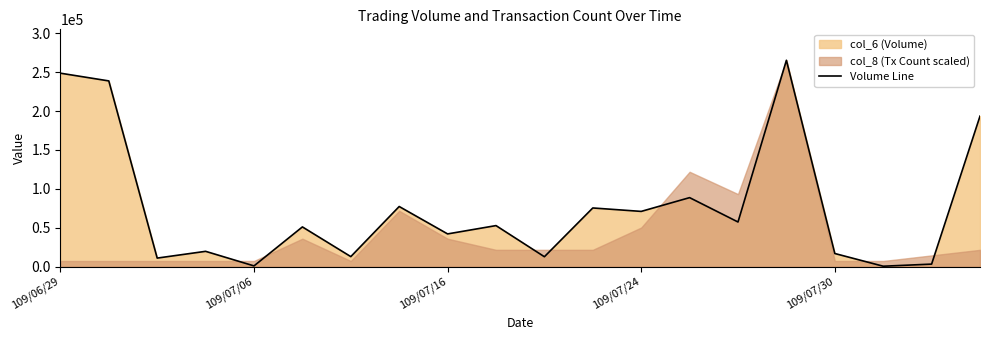

True or false: the data has more than 1 interior local peaks.

True